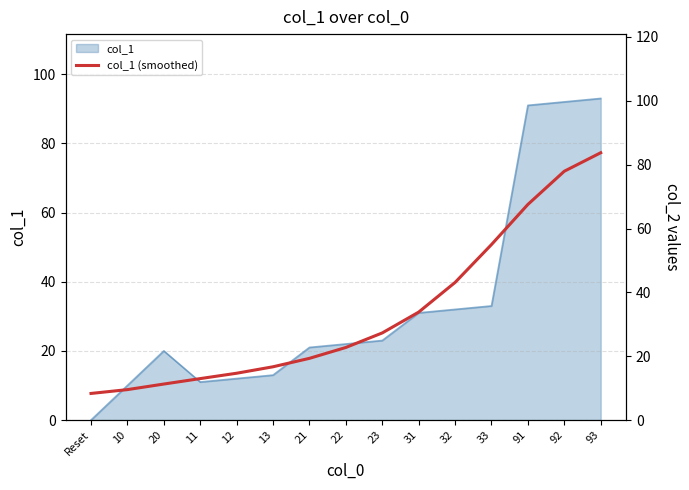

What is the sum of all values?

504.0